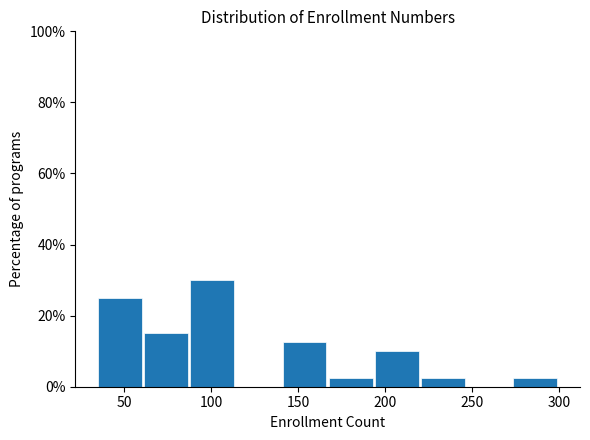

Reading left to right, list every bar in this chart as the range it spans on the x-axis followed by its height. Neither the bar edges nor the heights are printed on the chart, so give them approximately, as read against the axes.

35.0 to 61.5: 26
61.5 to 88.0: 16
88.0 to 114.5: 30
114.5 to 141.0: 0
141.0 to 167.5: 12
167.5 to 194.0: 2
194.0 to 220.5: 10
220.5 to 247.0: 2
247.0 to 273.5: 0
273.5 to 300.0: 2